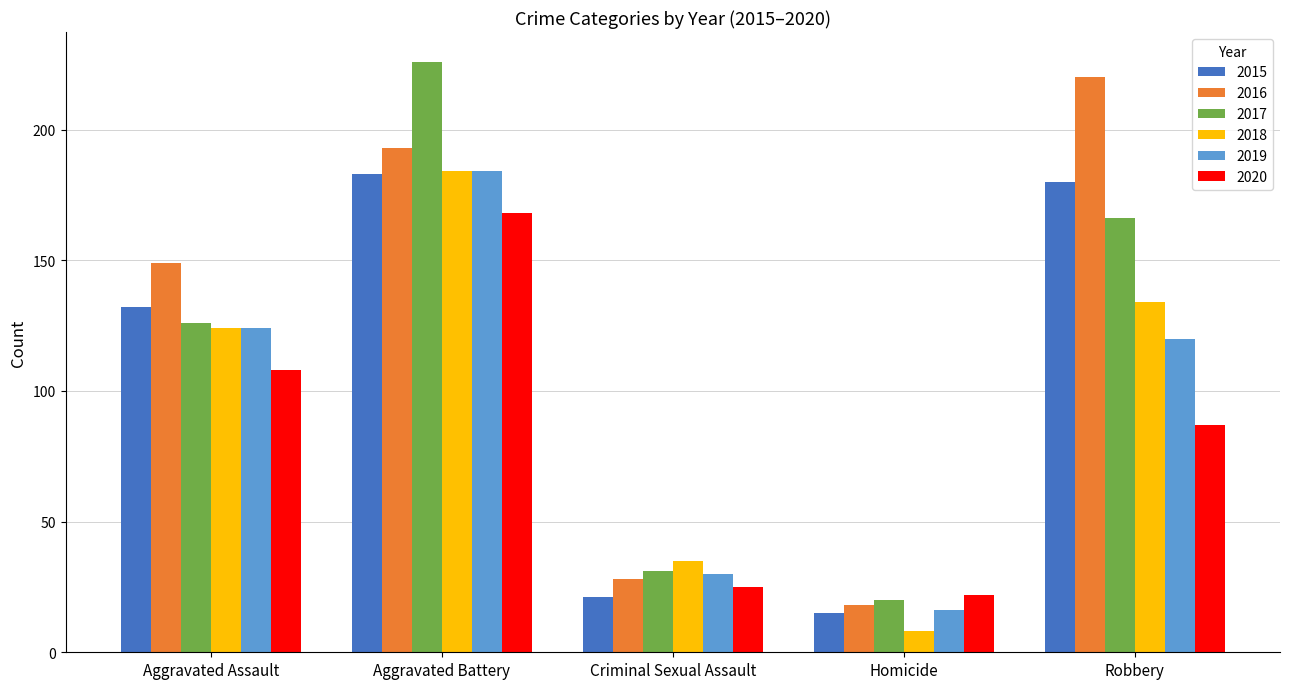

At which category does the chart reach its peak across all series?

Aggravated Battery